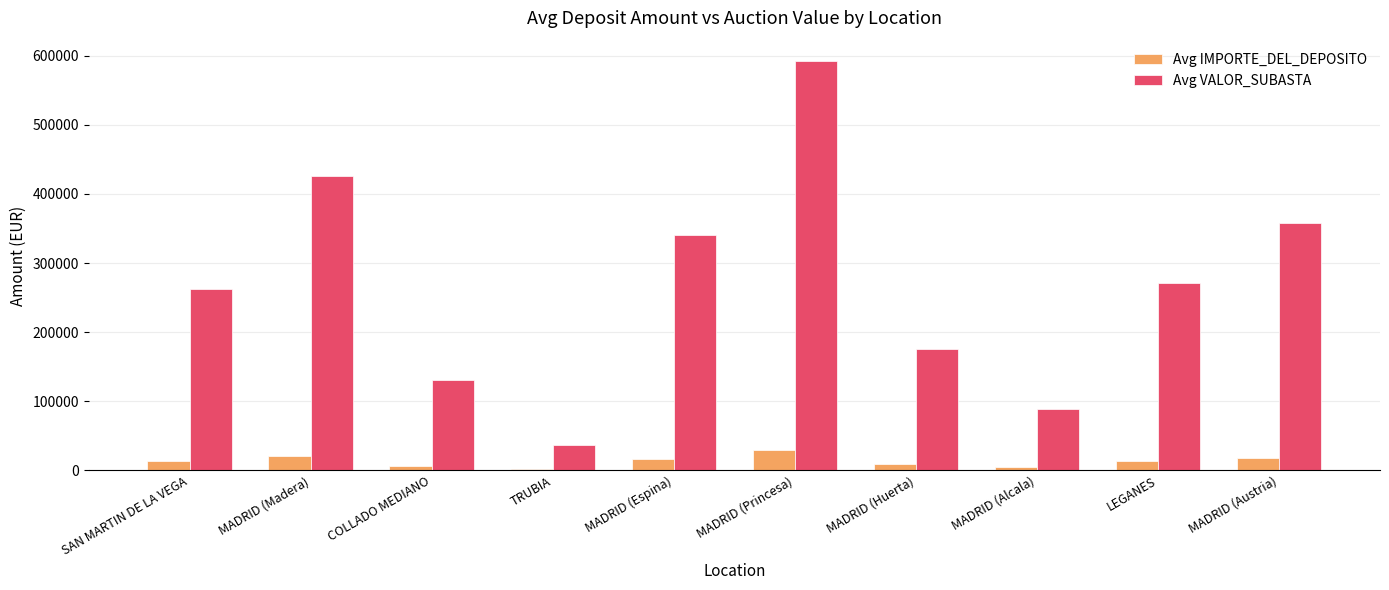

What is the maximum value shown in the chart?

592155.1